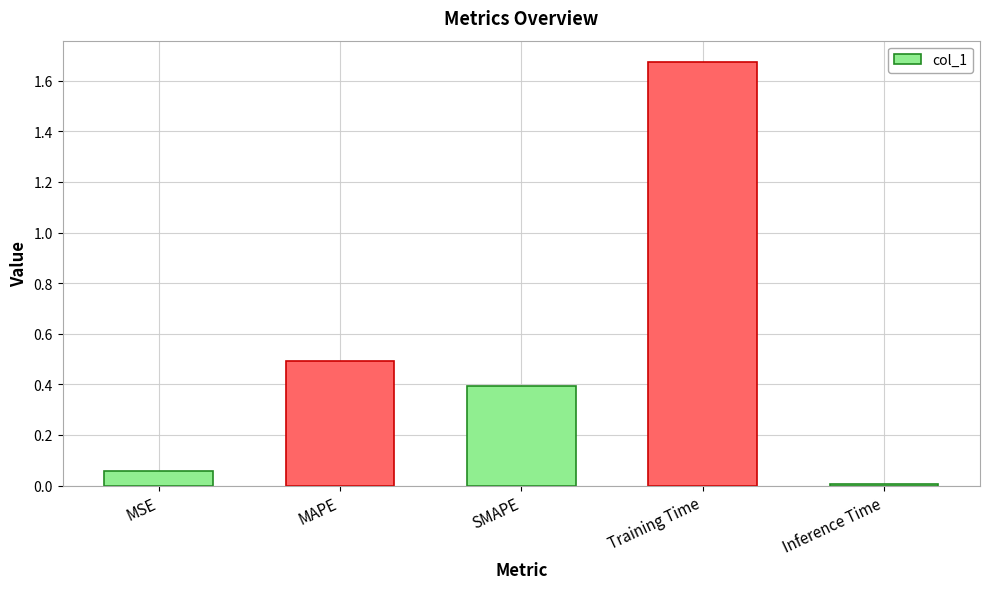

The chart shows a value of 0.3 at MAPE. True or false?

False